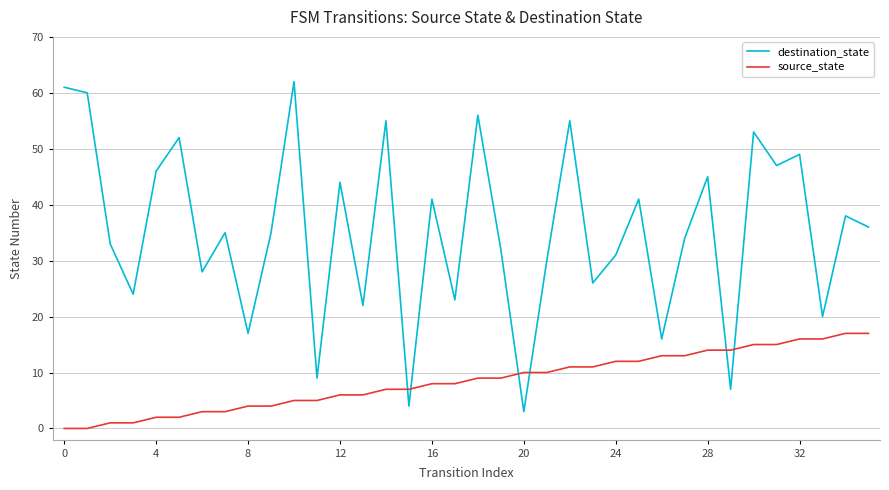

What is the maximum value for destination_state?

62